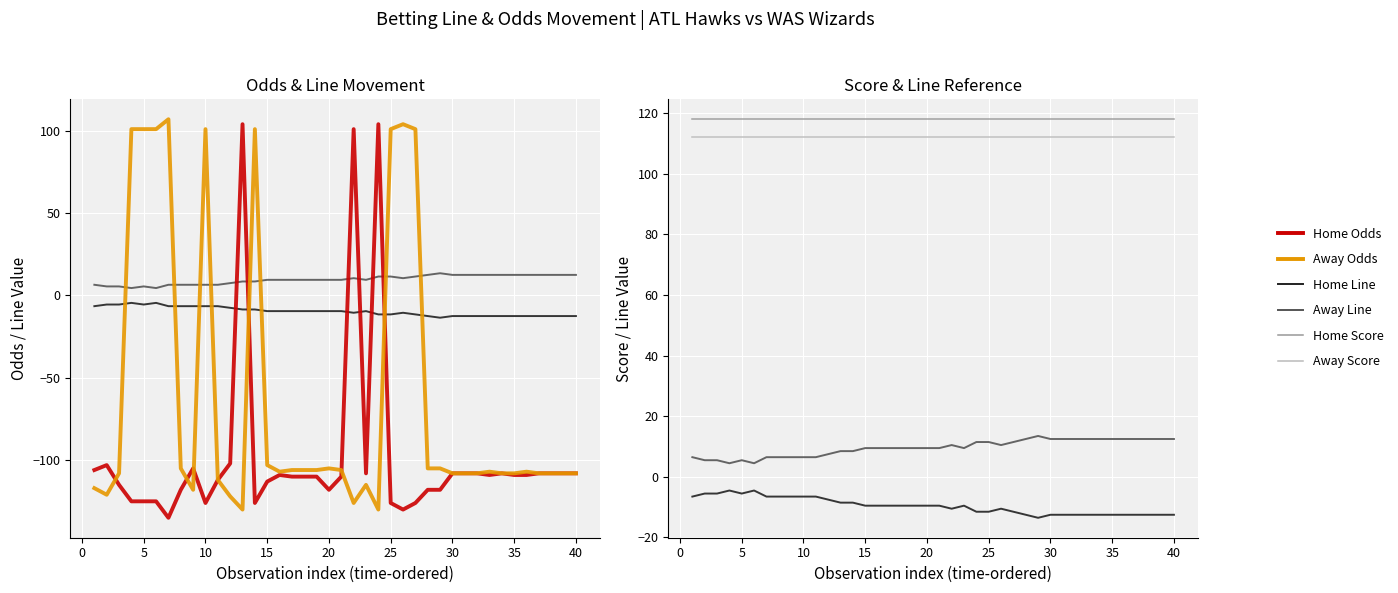

True or false: Away Score has more than 1 interior local peaks.

False